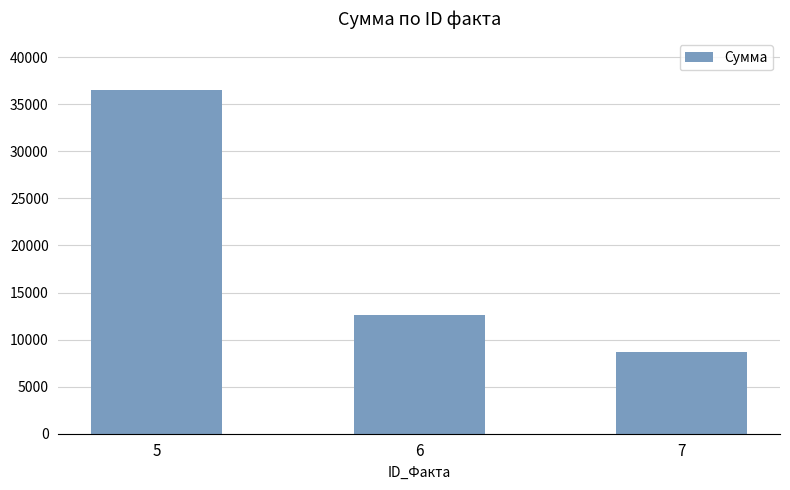

Are the bars grouped side by side (vs. stacked)?

No